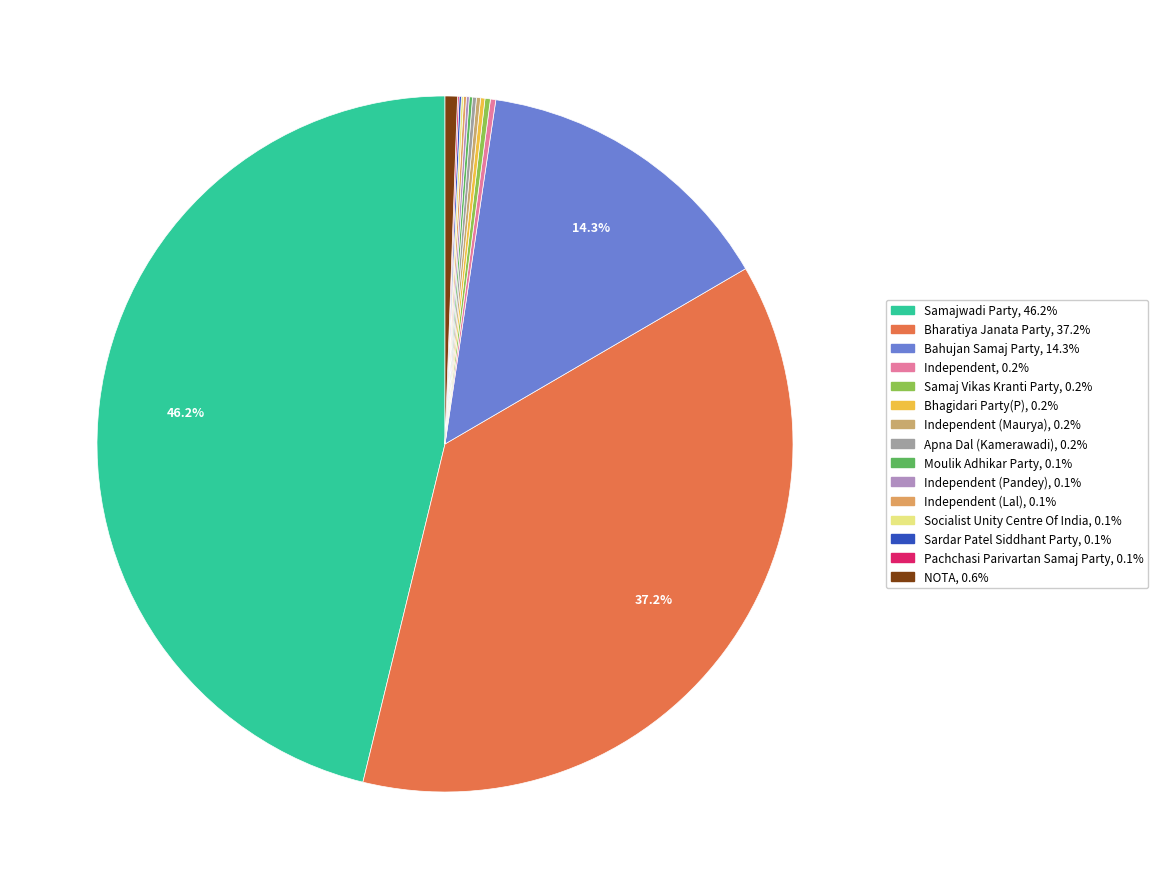

Which slice is the smallest?

Pachchasi Parivartan Samaj Party